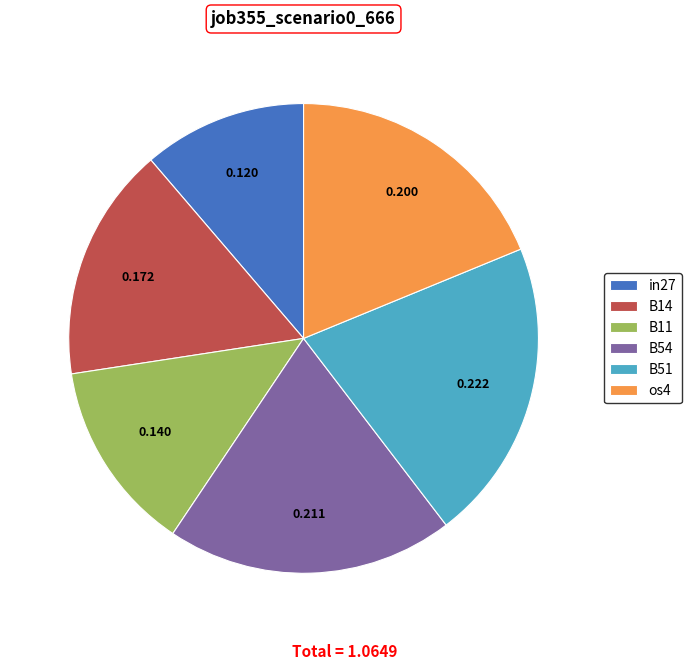

Is the sum of B11 and B51 greater than half?

No